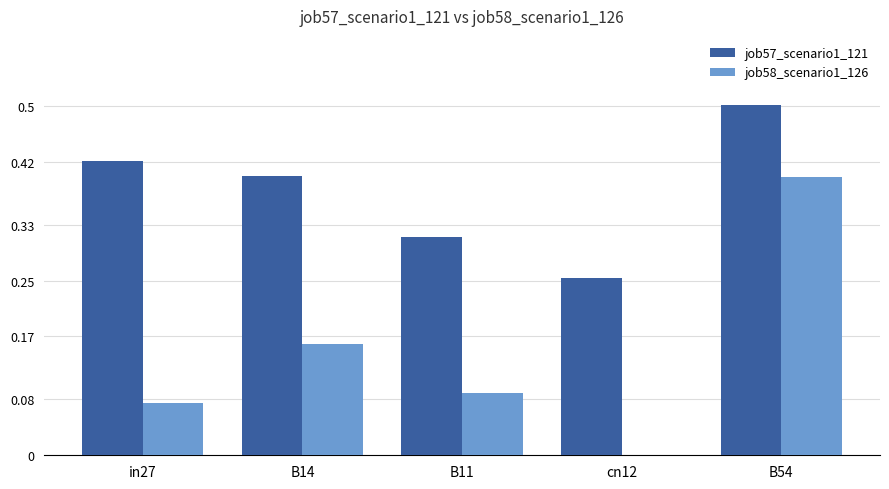

True or false: job57_scenario1_121 has a value of 0.4 at B14.

True